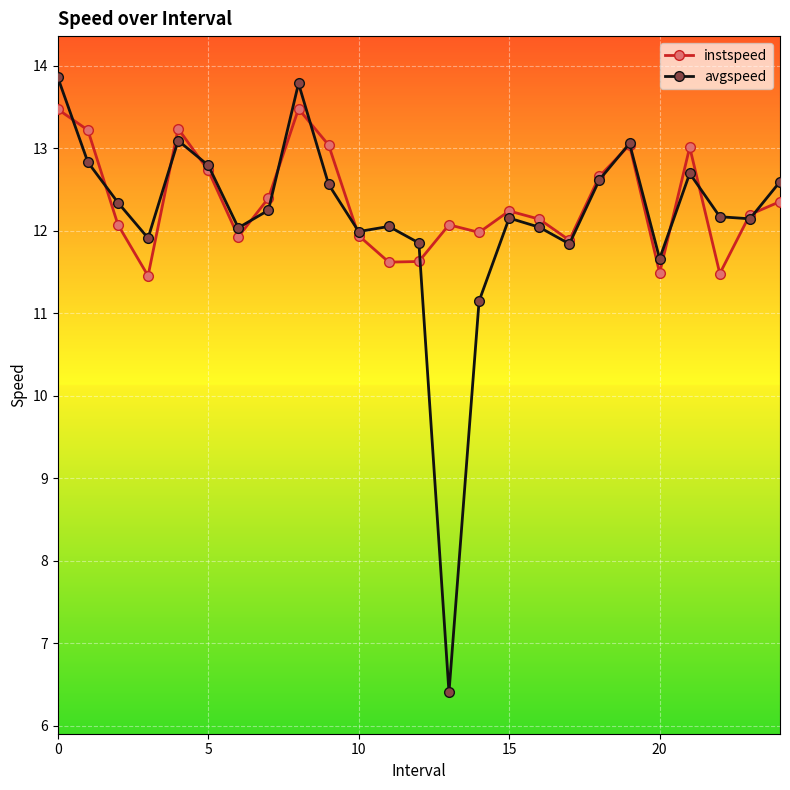

What are all the series names shown in the legend?

instspeed, avgspeed